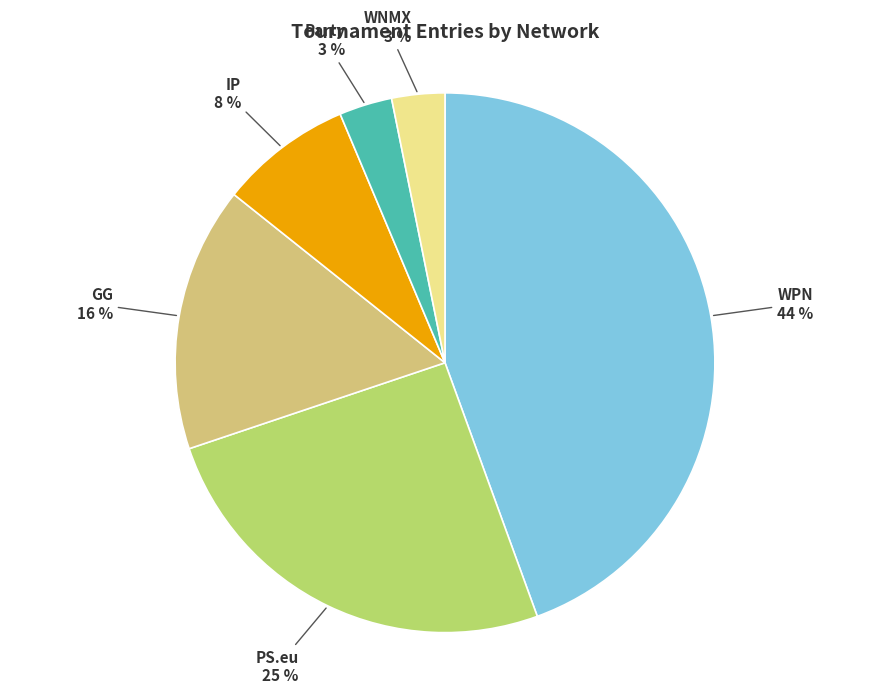

Is it true that WPN is 44% of the pie?

True